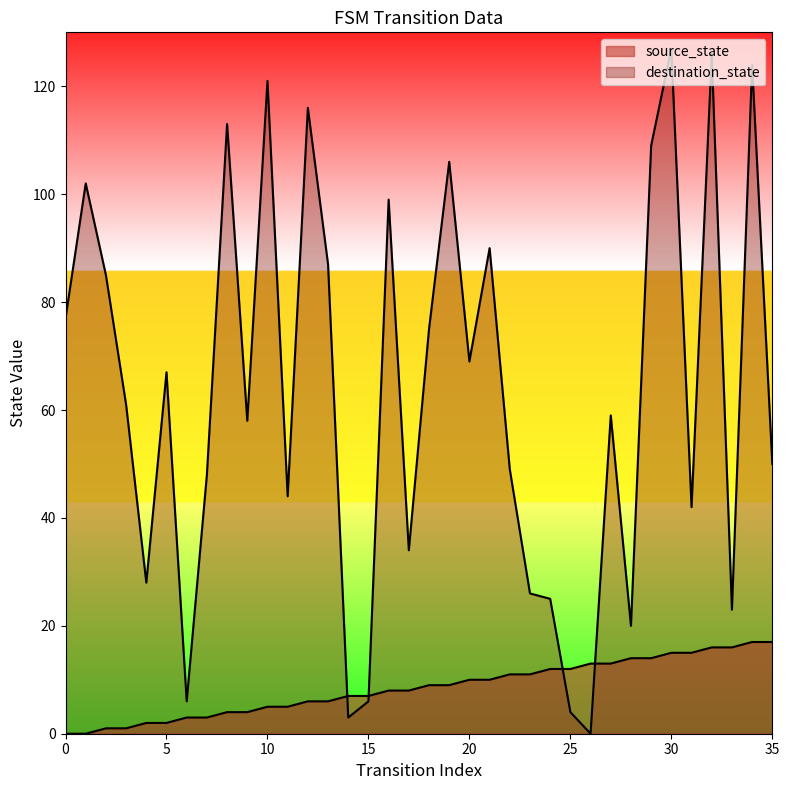

What is the value of the source_state point at the 31st from the left?

15